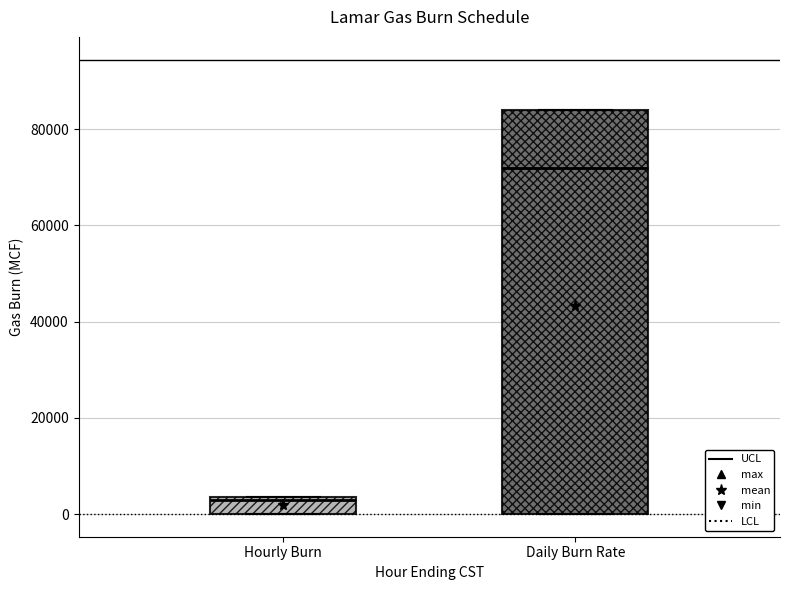

Which box is the tallest, from its lower edge to its upper edge?

Daily Burn Rate